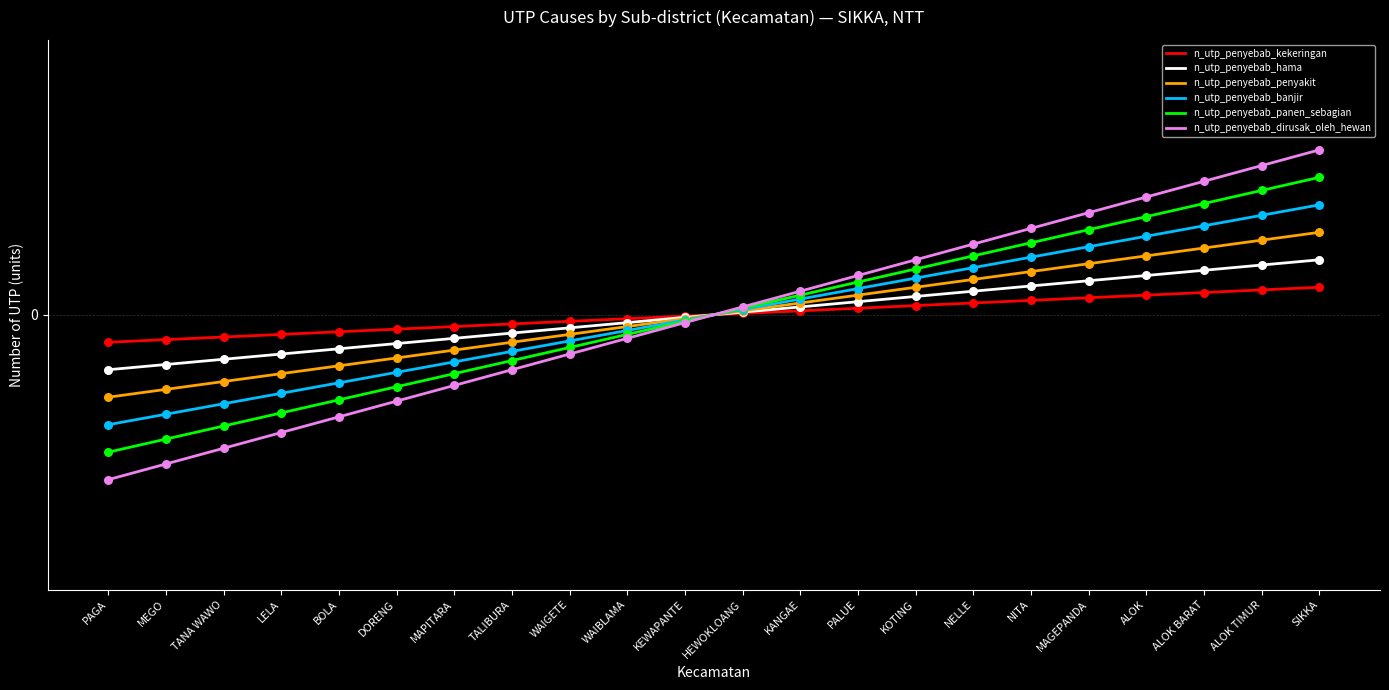

At which category is the sum across all series the highest?

SIKKA